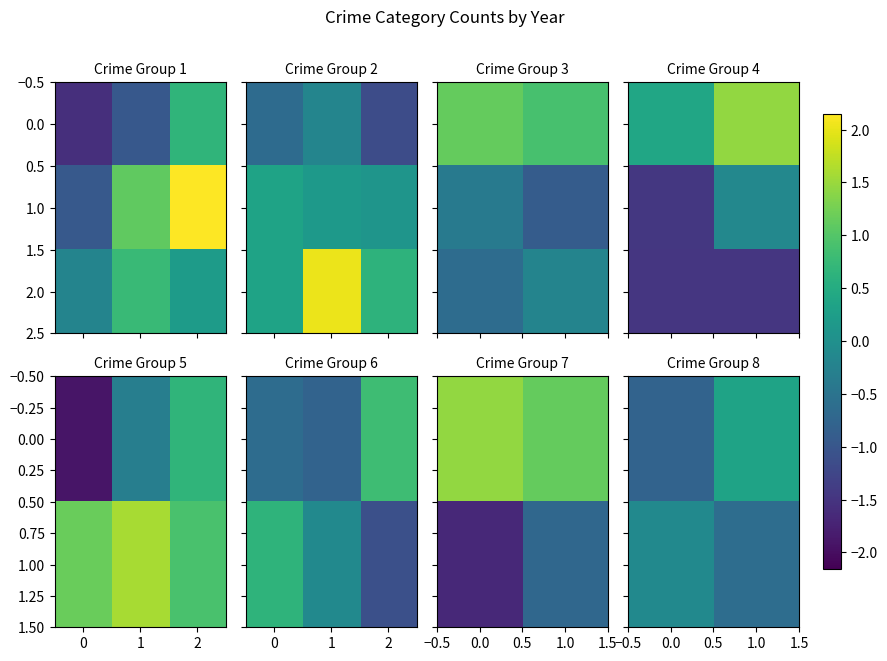

What is the spread (max minus min) of values at 1.0?

1.8